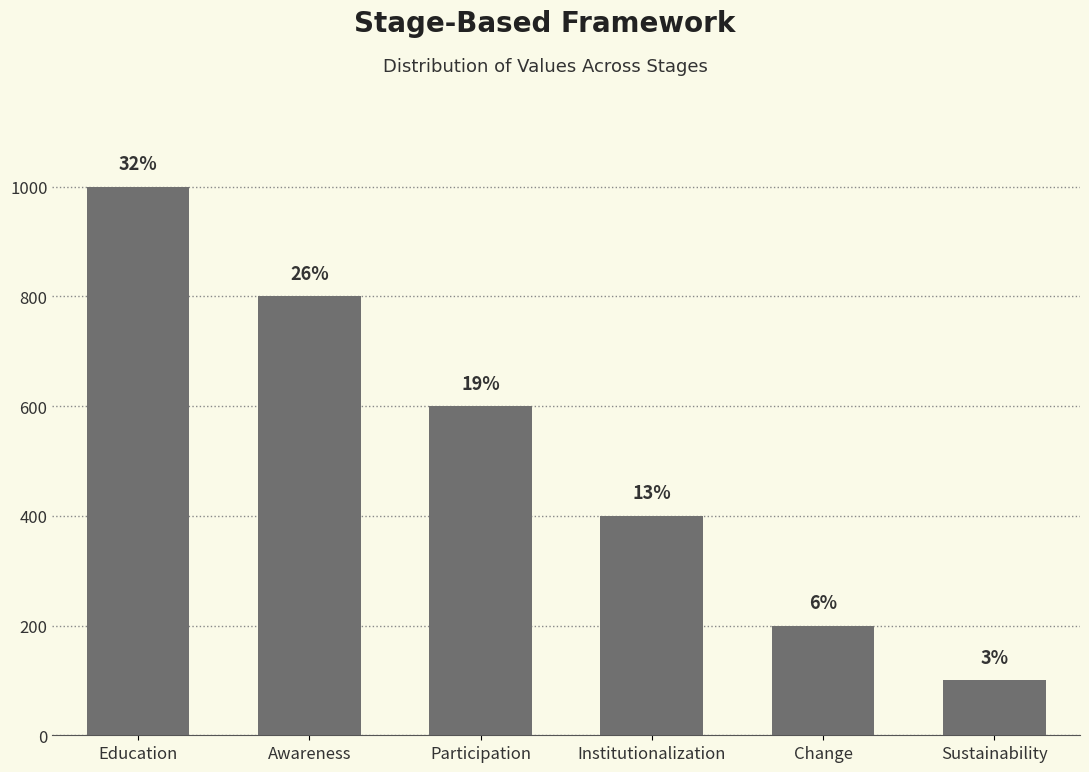

At which category does the chart reach its minimum across all series?

Sustainability